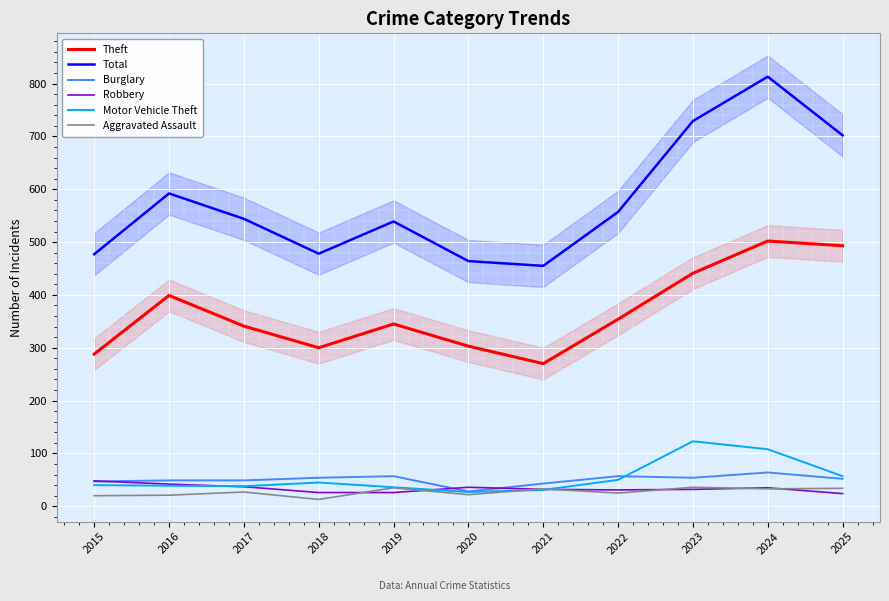

What is the difference between the second highest and second lowest values in the Robbery series?

16